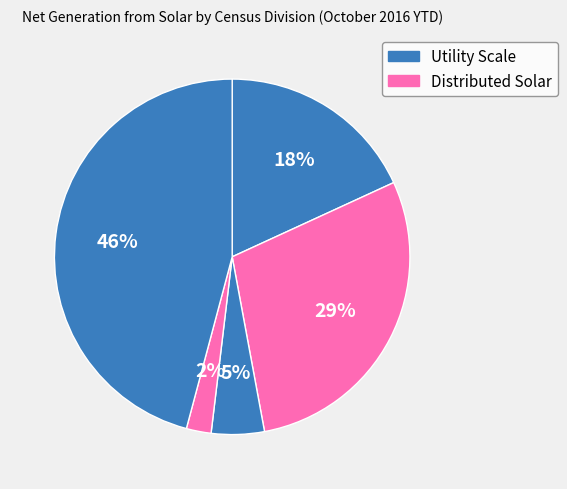

Count the number of slices in the pie.

5